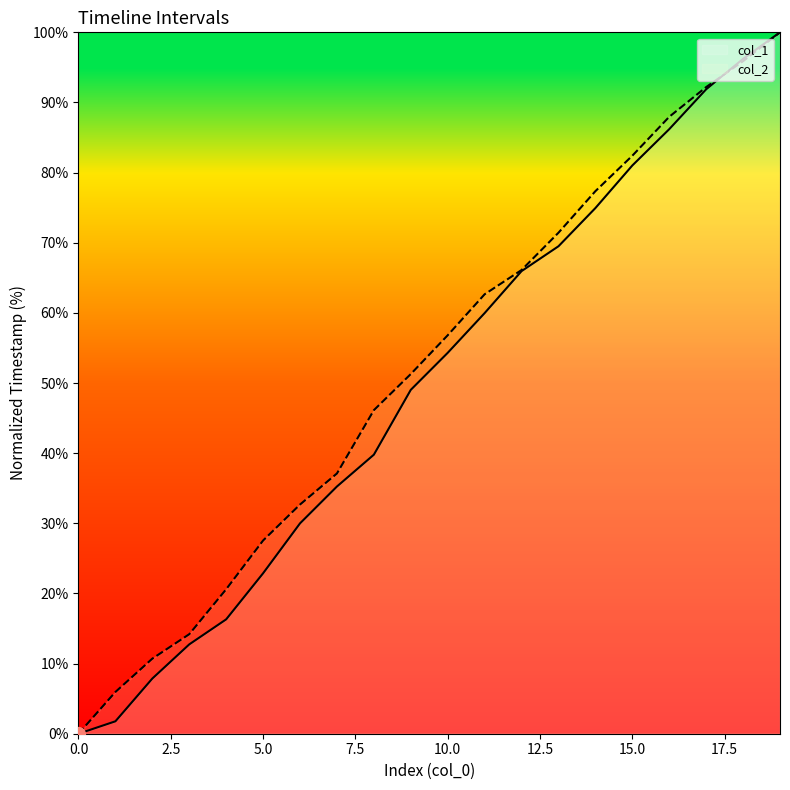

Does the chart have visible grid lines?

No